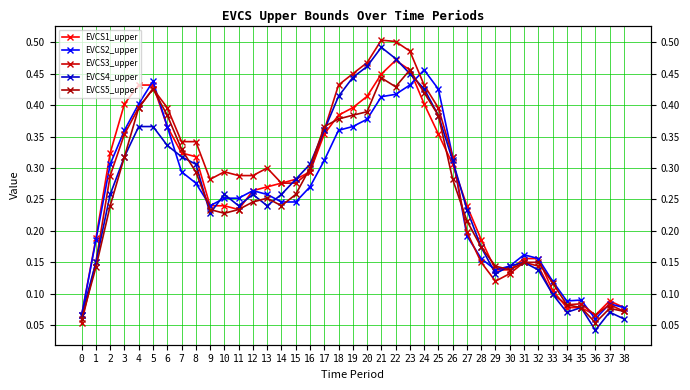

Which category has the highest value in the EVCS1_upper series?

22